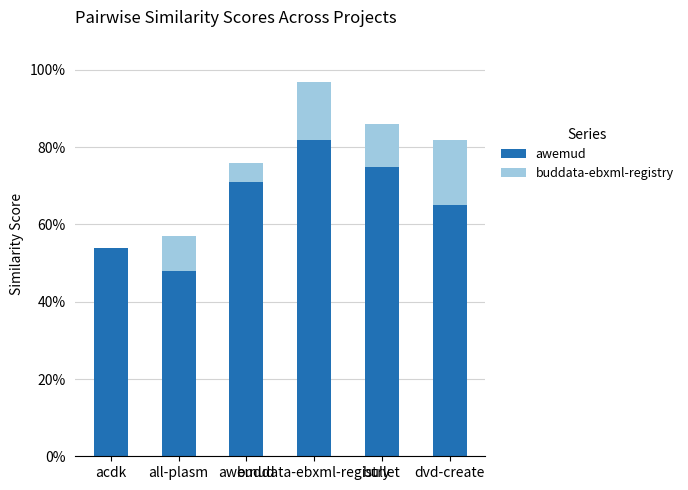

Does the chart contain stacked bars?

Yes